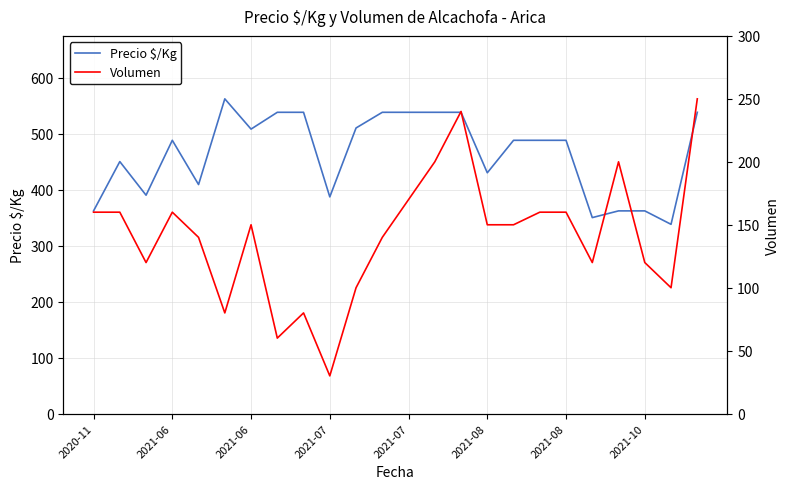

Does the chart have visible grid lines?

Yes